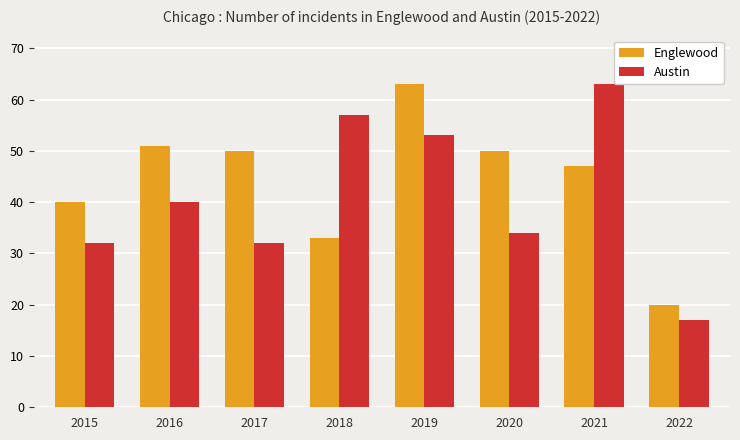

At 2018, list the series in order from largest to smallest.

Austin, Englewood